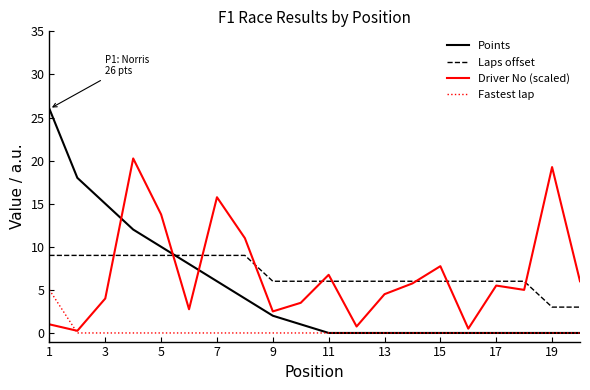

Rank the series by their maximum value, from highest to lowest.

Points, Driver No (scaled), Laps offset, Fastest lap